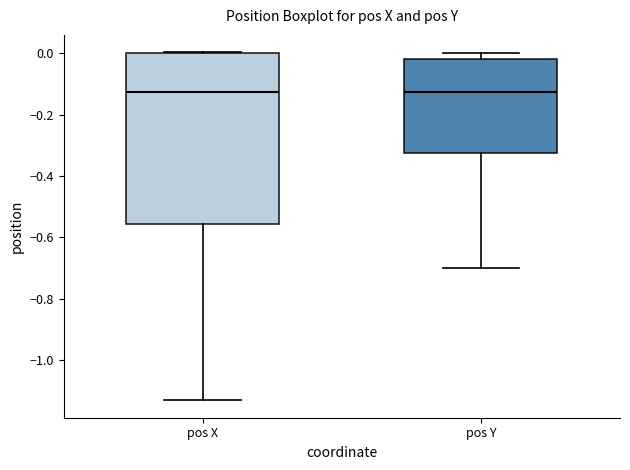

Where does the lower whisker of the box for pos Y end on the y-axis? The values are not printed on the chart, so give them approximately, as read against the axis.

-0.70